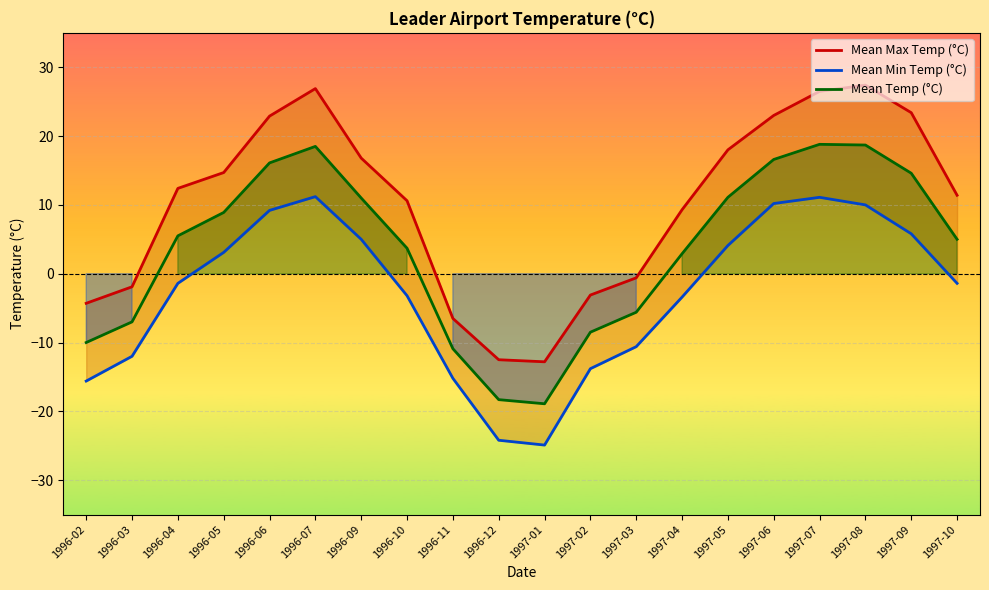

What is the greatest value displayed?

27.4